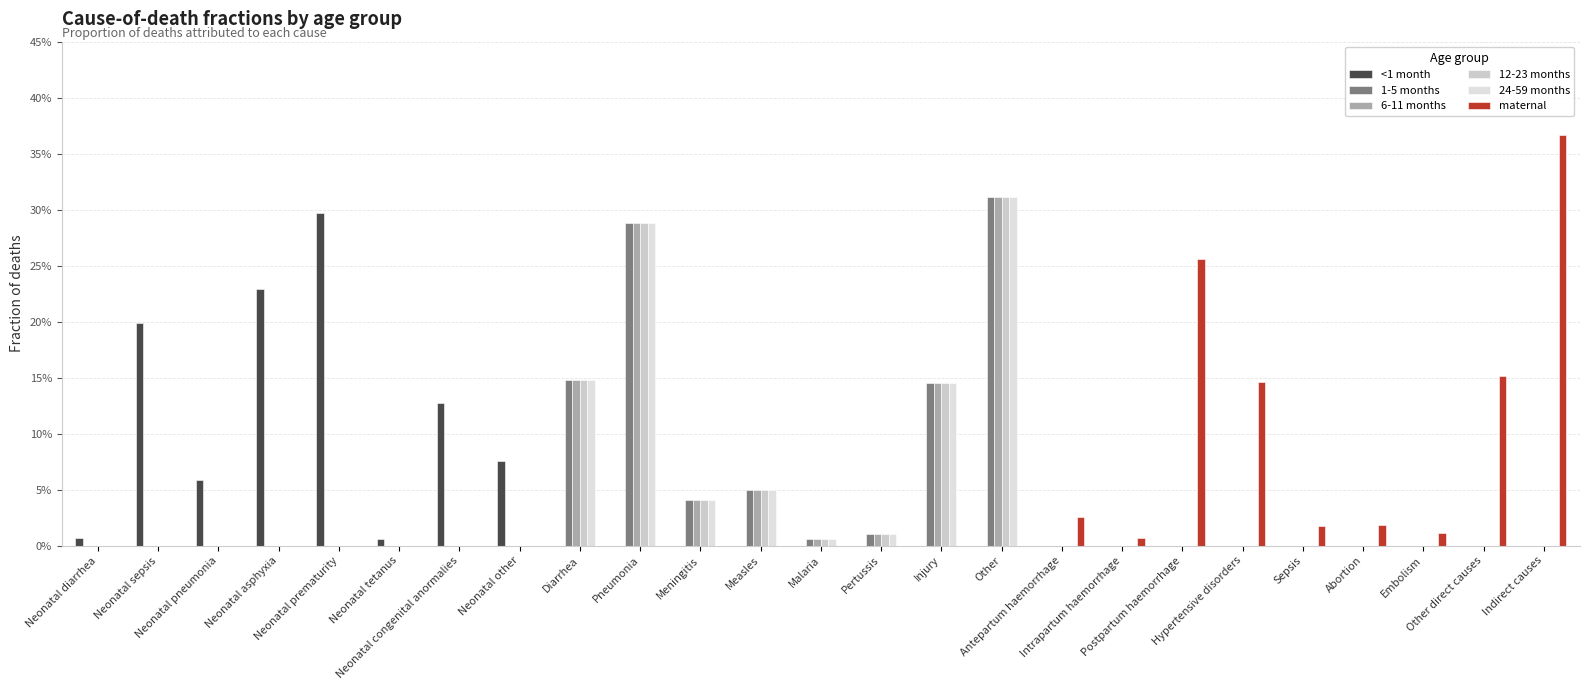

Are the bars grouped side by side (vs. stacked)?

Yes